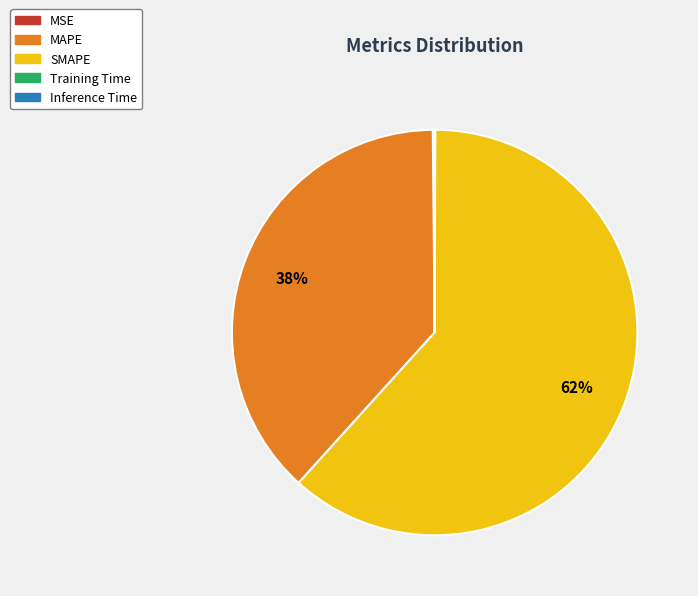

Which category has the biggest portion of the pie?

SMAPE